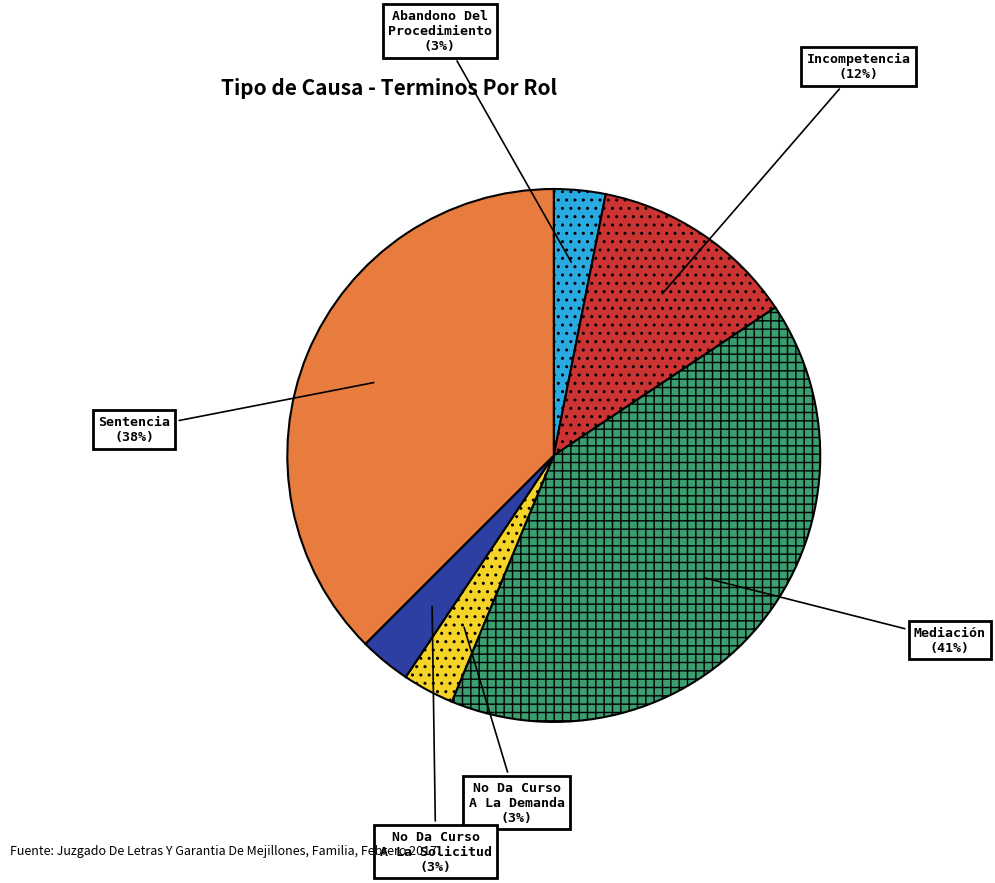

To the nearest percent, what is the average slice percentage?

17%